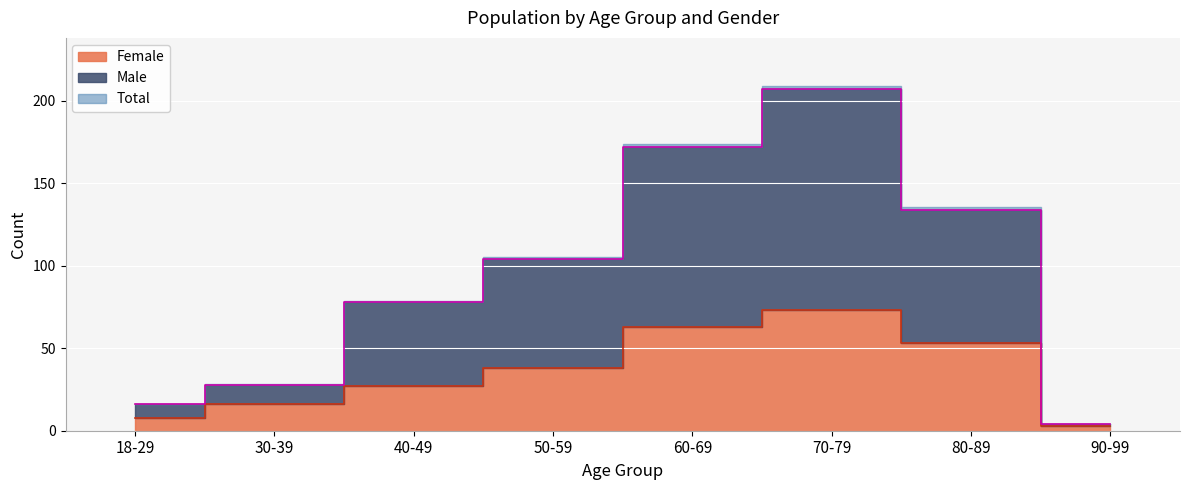

What is the sum of the Male values at 18-29 and 50-59?

120